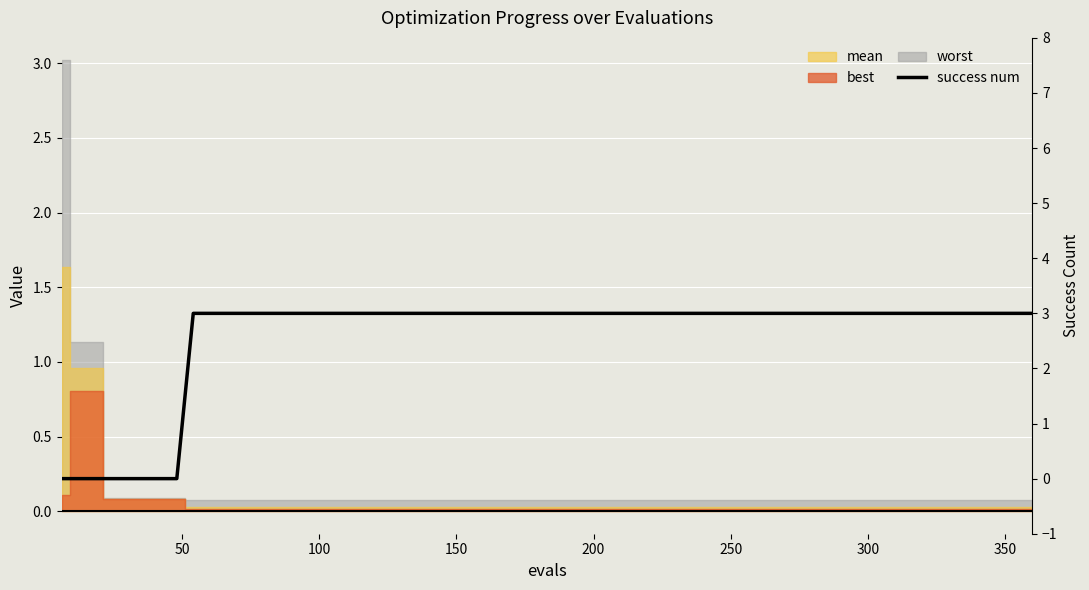

What is the label of the 2nd point from the left?

50